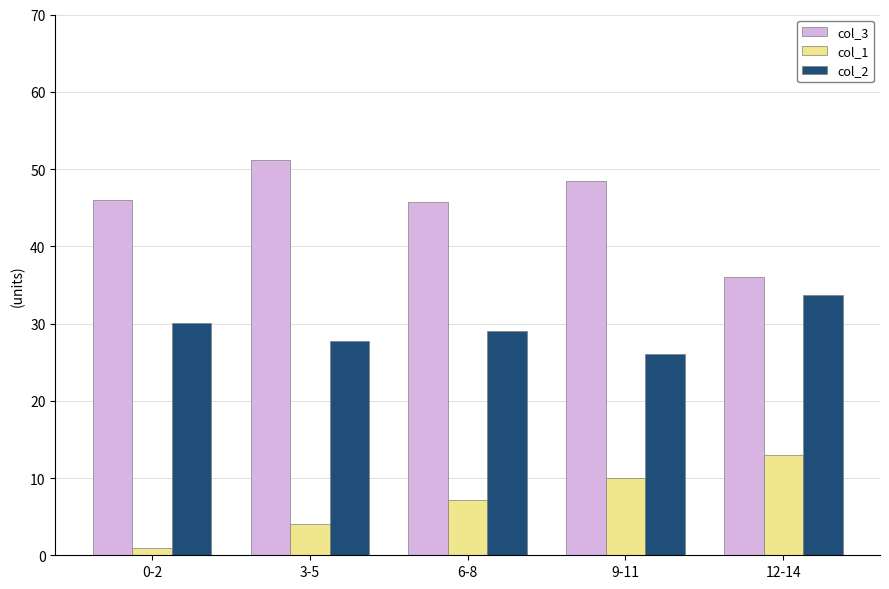

What value does the col_1 series have at 3-5?

4.0